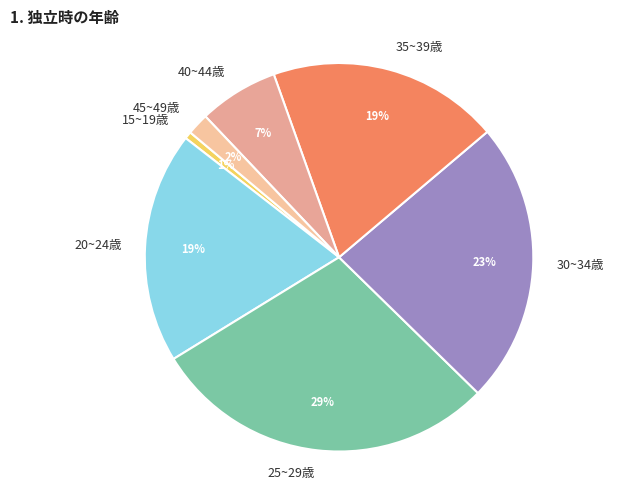

What is the largest slice in the pie chart?

25~29歳